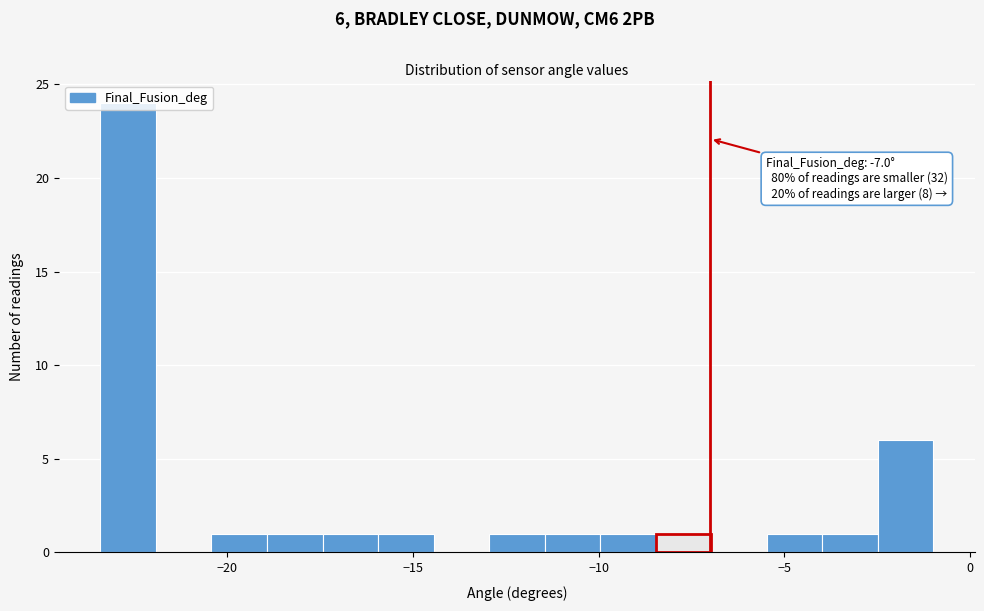

Read against the x-axis, roughly where is the centre of the tallest bar?

-22.5